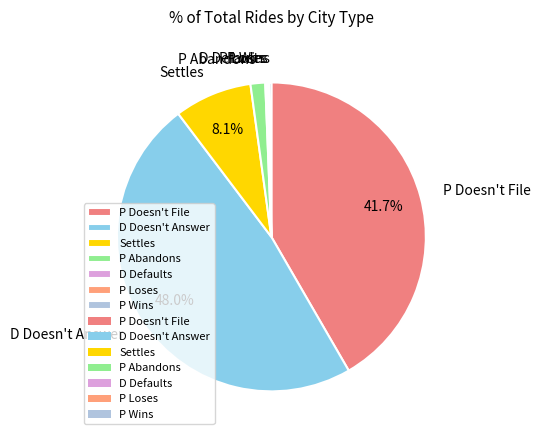

To the nearest percent, what is the combined percentage of D Doesn't Answer and P Doesn't File?

90%